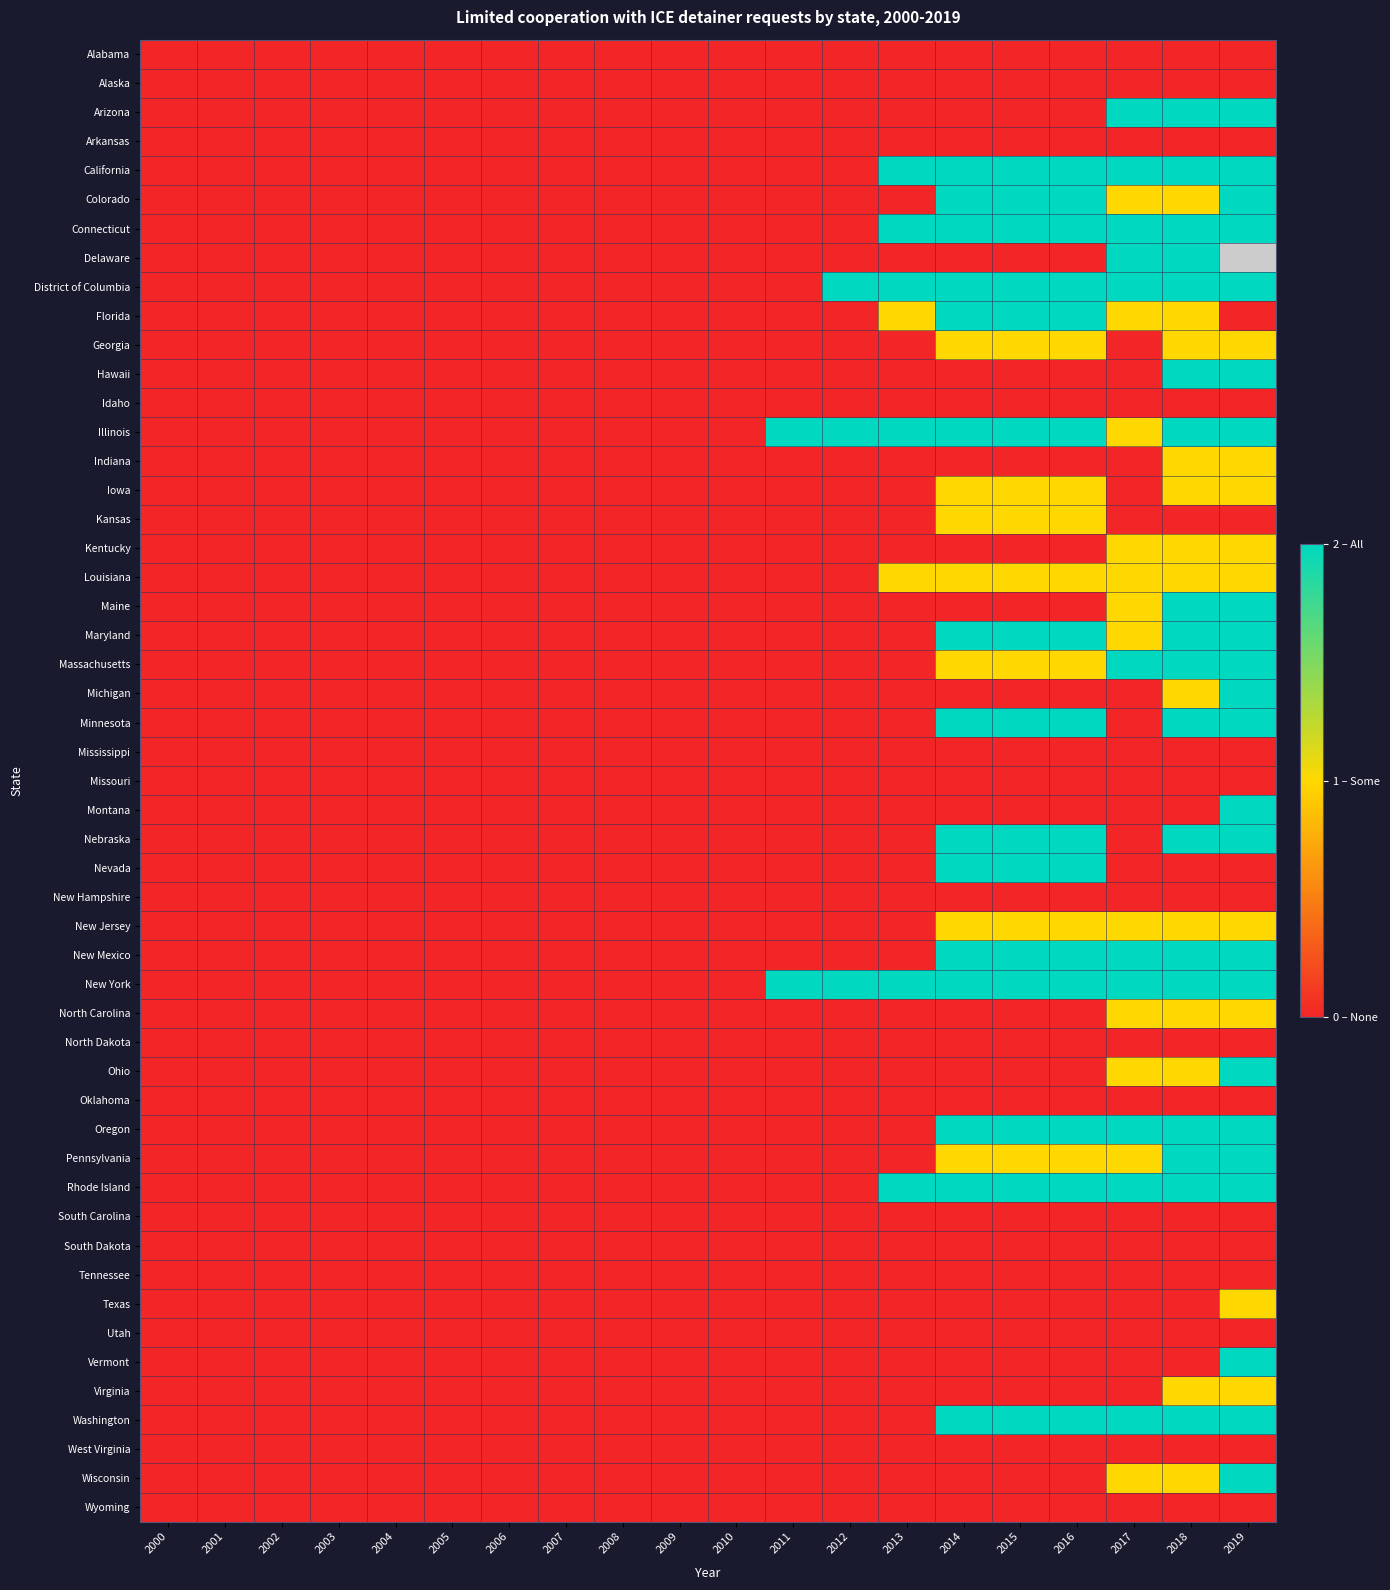

Count the Florida values in the range 0 to 1.

17